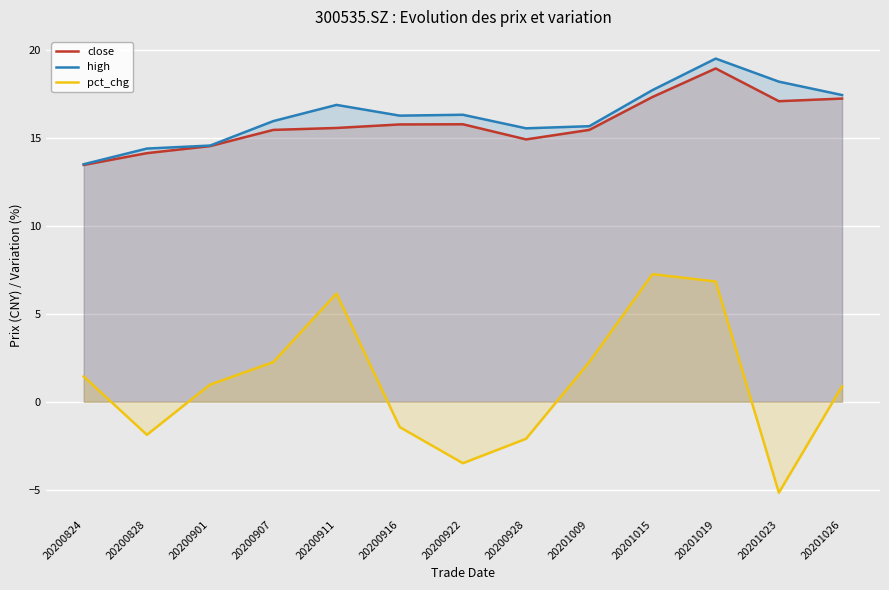

What are all the series names shown in the legend?

close, high, pct_chg